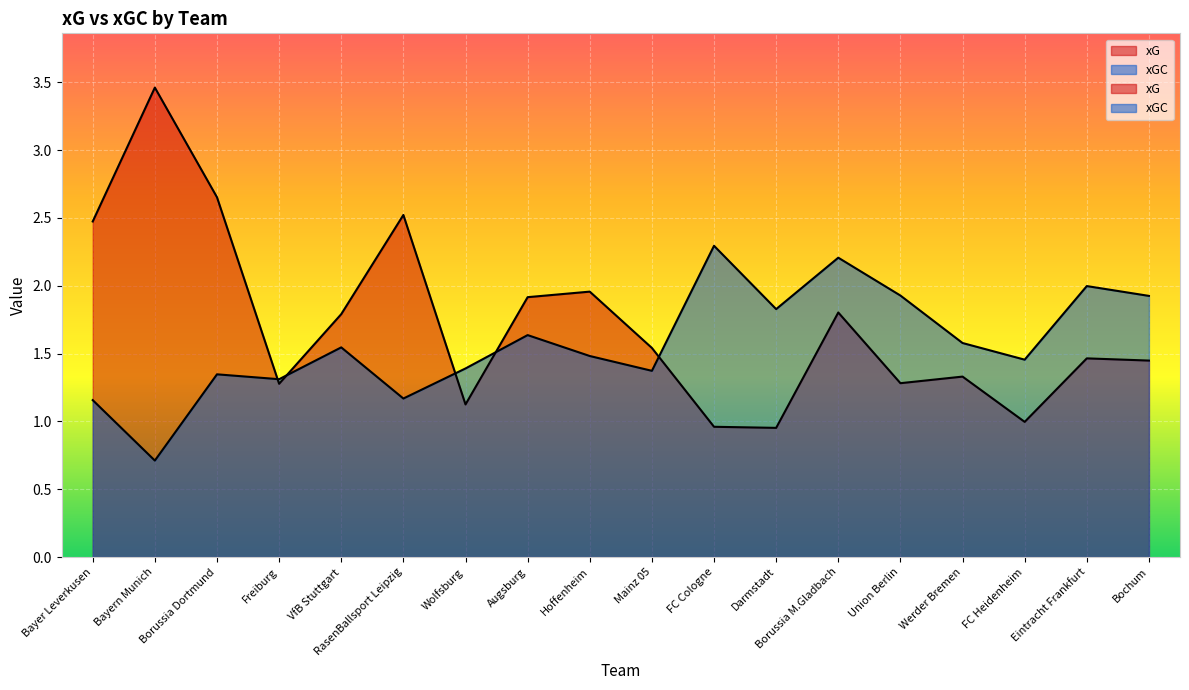

List the series in order of their overall mean, lowest first.

xGC, xG